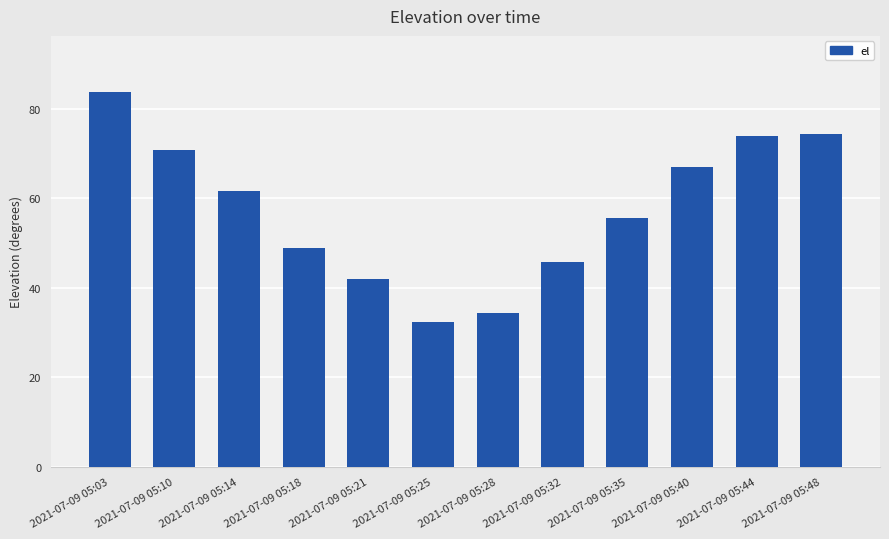

What is the ratio of the value at 2021-07-09 05:03 to the value at 2021-07-09 05:32?

1.8